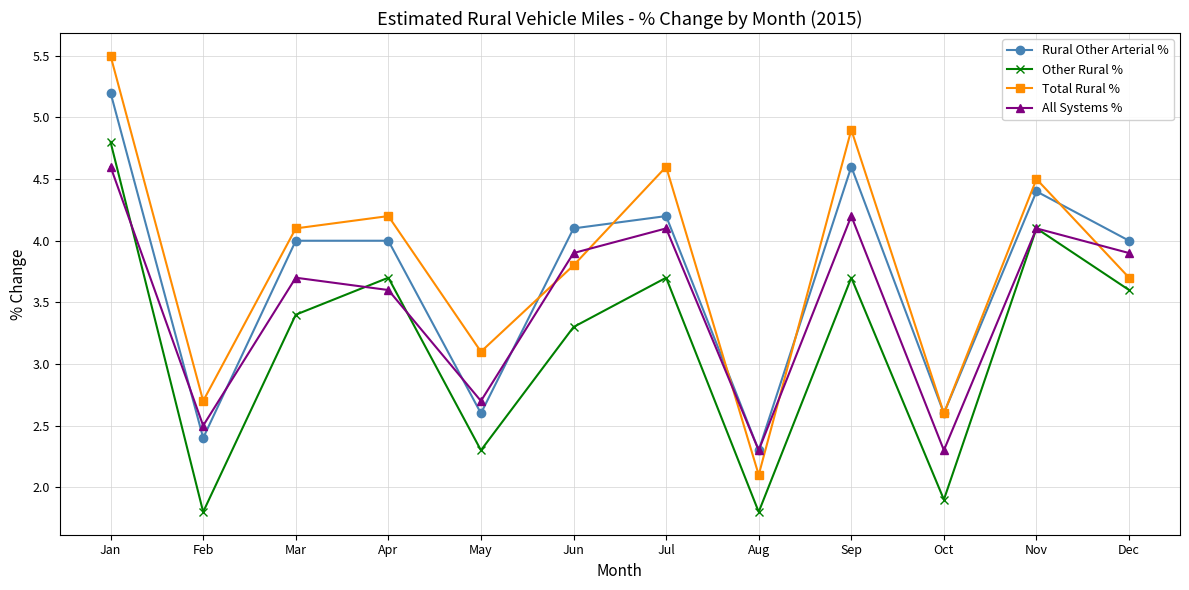

How many lines are shown in the chart?

4